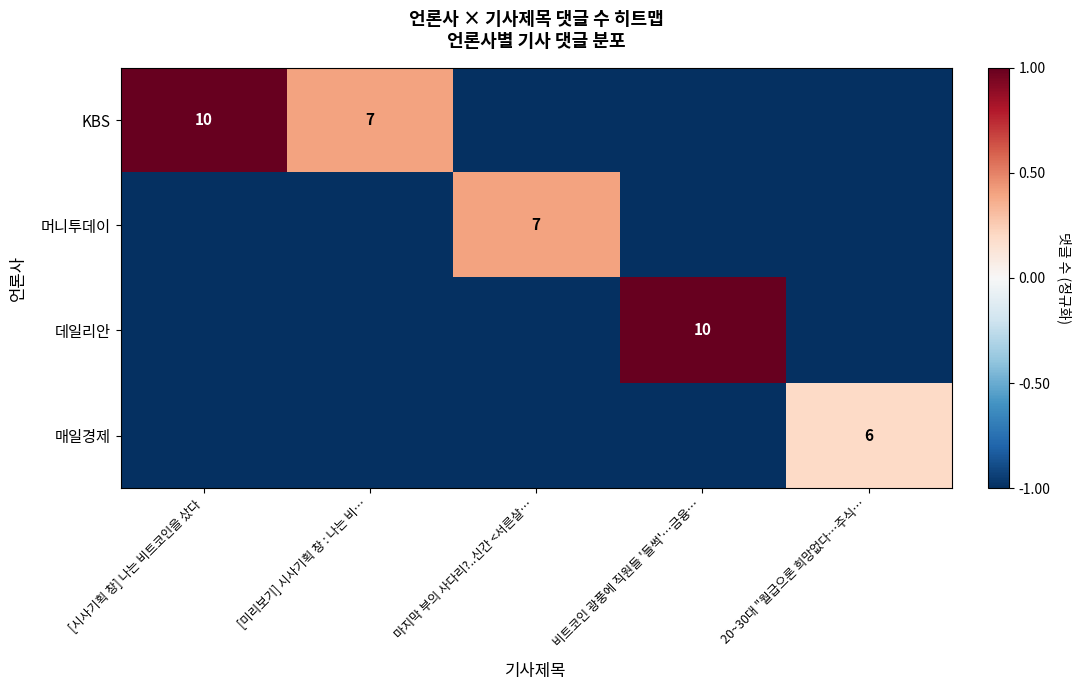

How many series are shown in this chart?

4